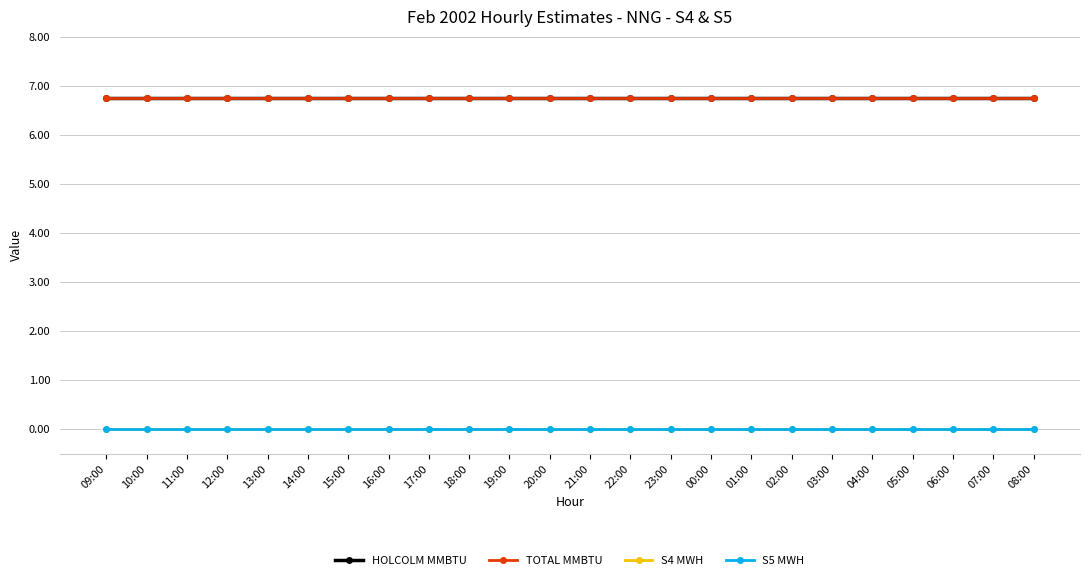

What is the approximate value of TOTAL MMBTU at 14:00?

6.8